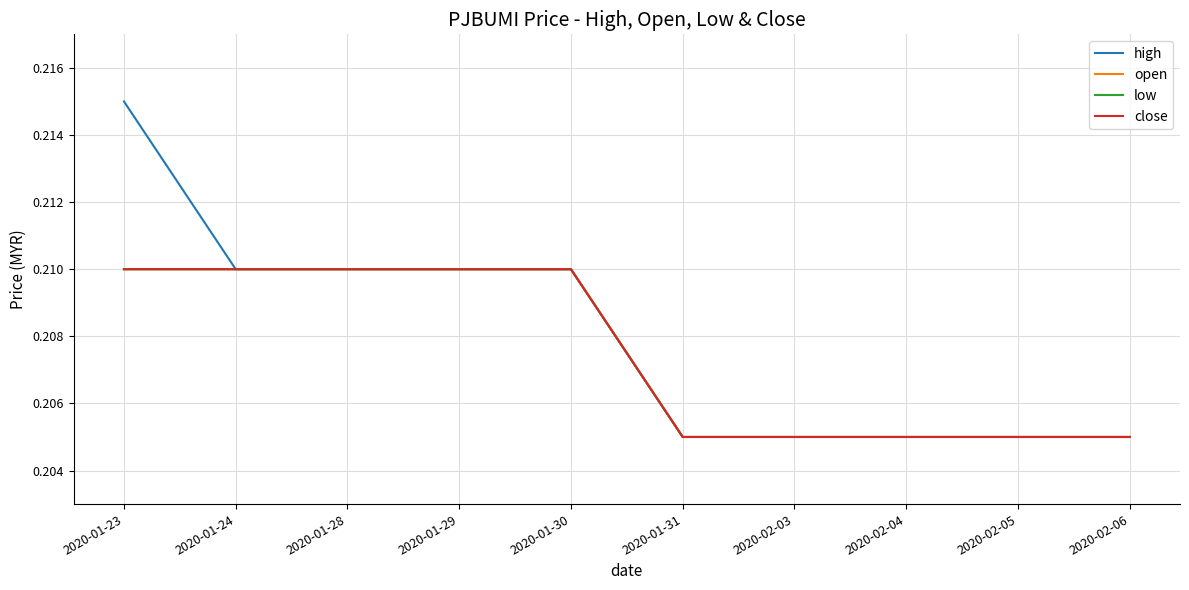

What is the label of the 2nd point from the right?

2020-02-05